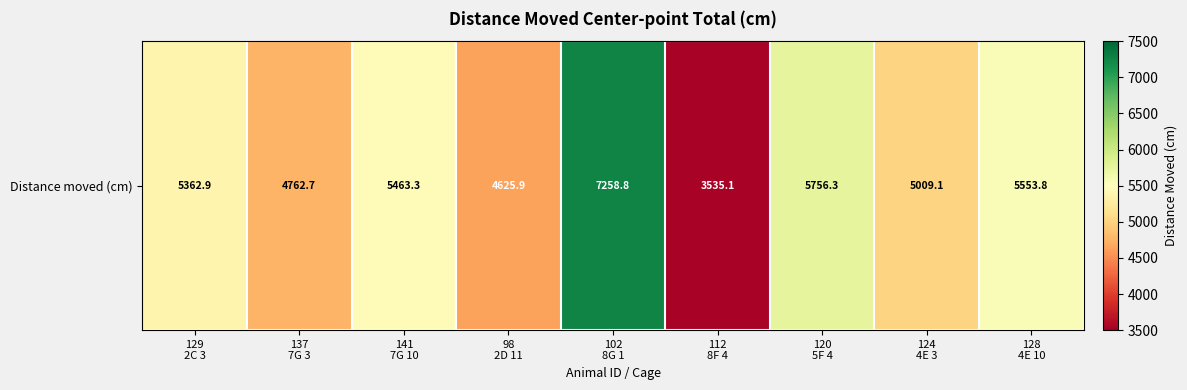

Reading left to right, extract all data points from this chart.

5362.9	4762.7	5463.3	4625.9	7258.8	3535.1	5756.3	5009.1	5553.8